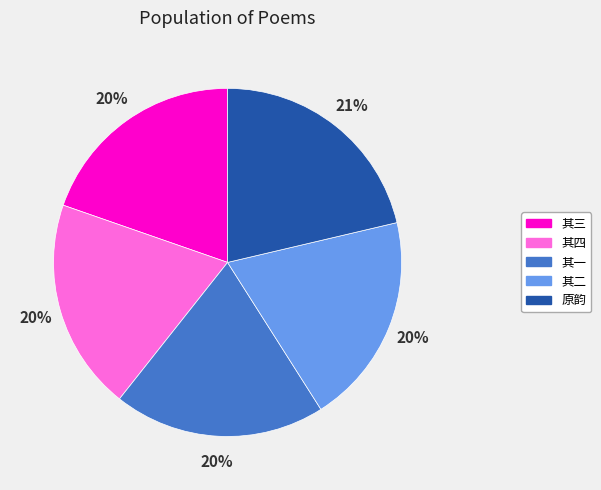

To the nearest percent, what is the average slice percentage?

20%